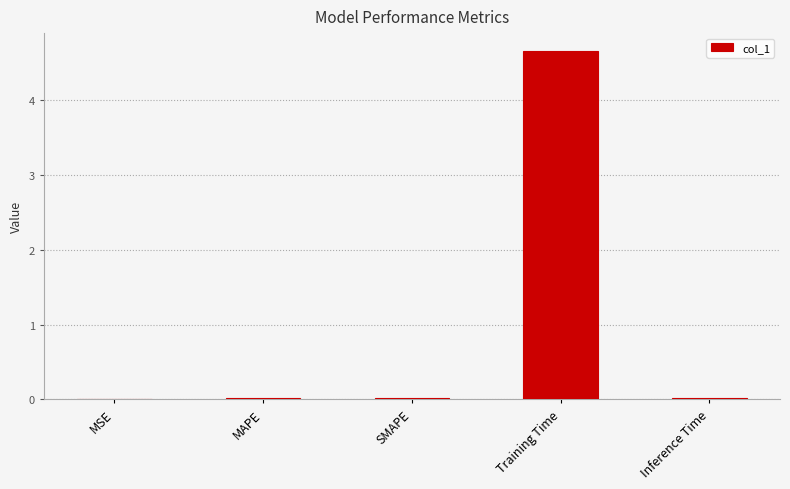

Which category has the highest value across all series?

Training Time